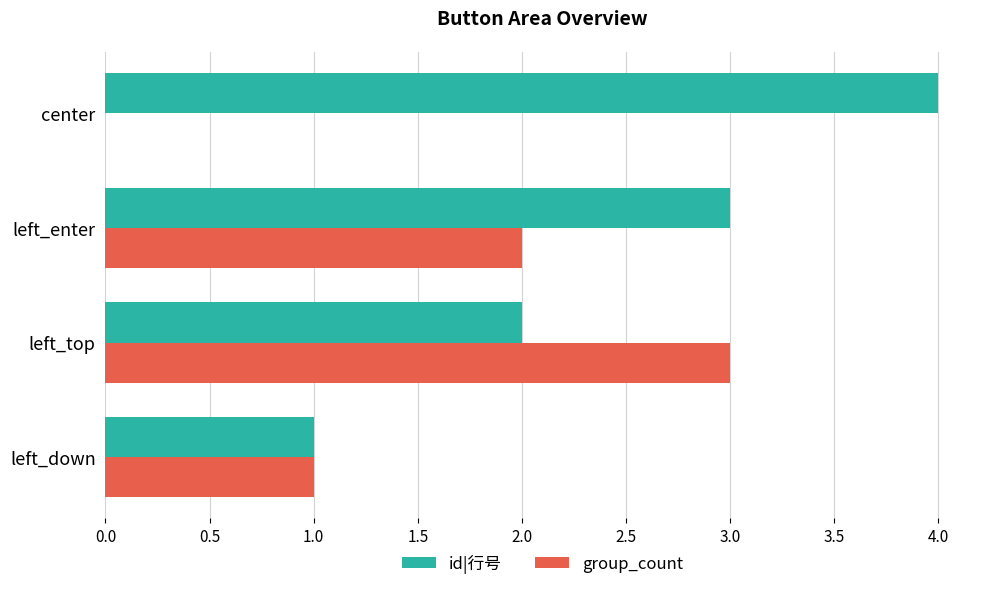

Between left_enter and center, which series saw the biggest shift?

group_count